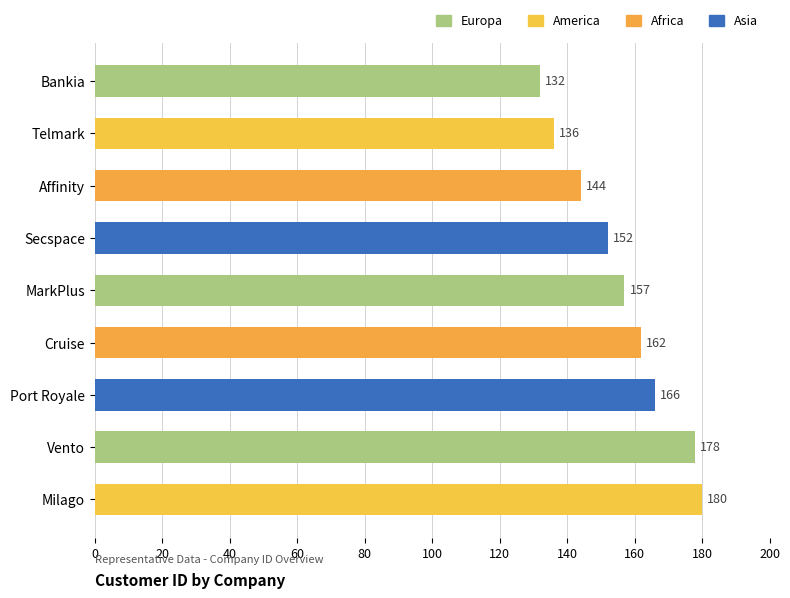

What is the difference between the maximum and second lowest values?

44